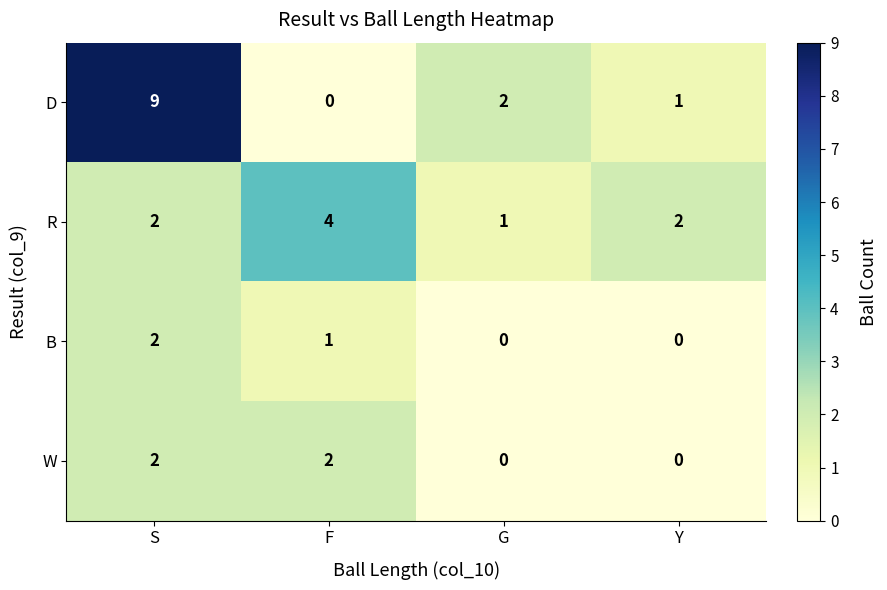

Which series has the widest spread of values?

D